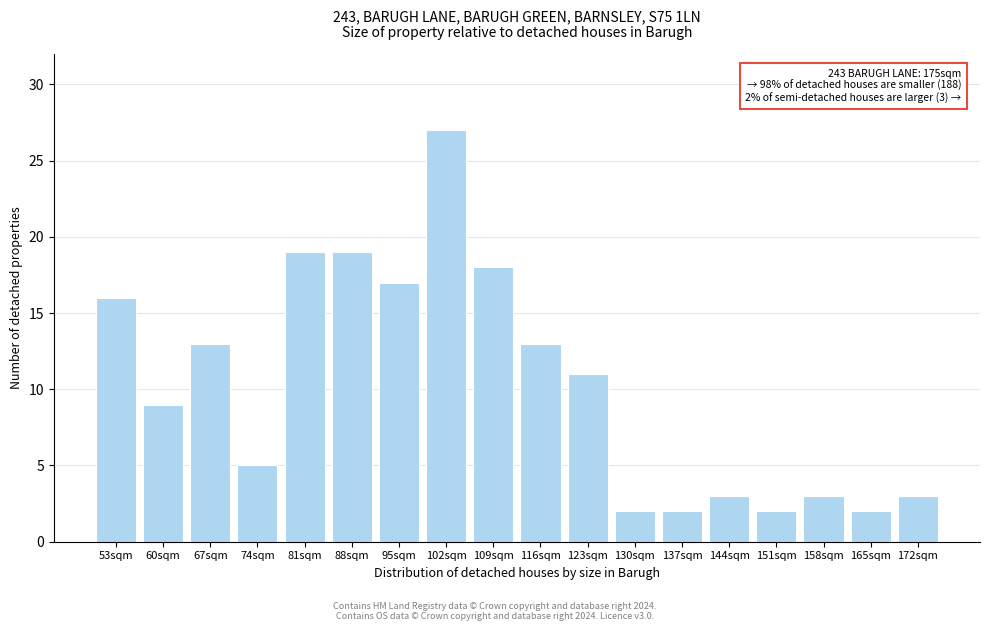

Reading left to right, what are all the values shown in this chart?

53sqm=16	60sqm=9	67sqm=13	74sqm=5	81sqm=19	88sqm=19	95sqm=17	102sqm=27	109sqm=18	116sqm=13	123sqm=11	130sqm=2	137sqm=2	144sqm=3	151sqm=2	158sqm=3	165sqm=2	172sqm=3